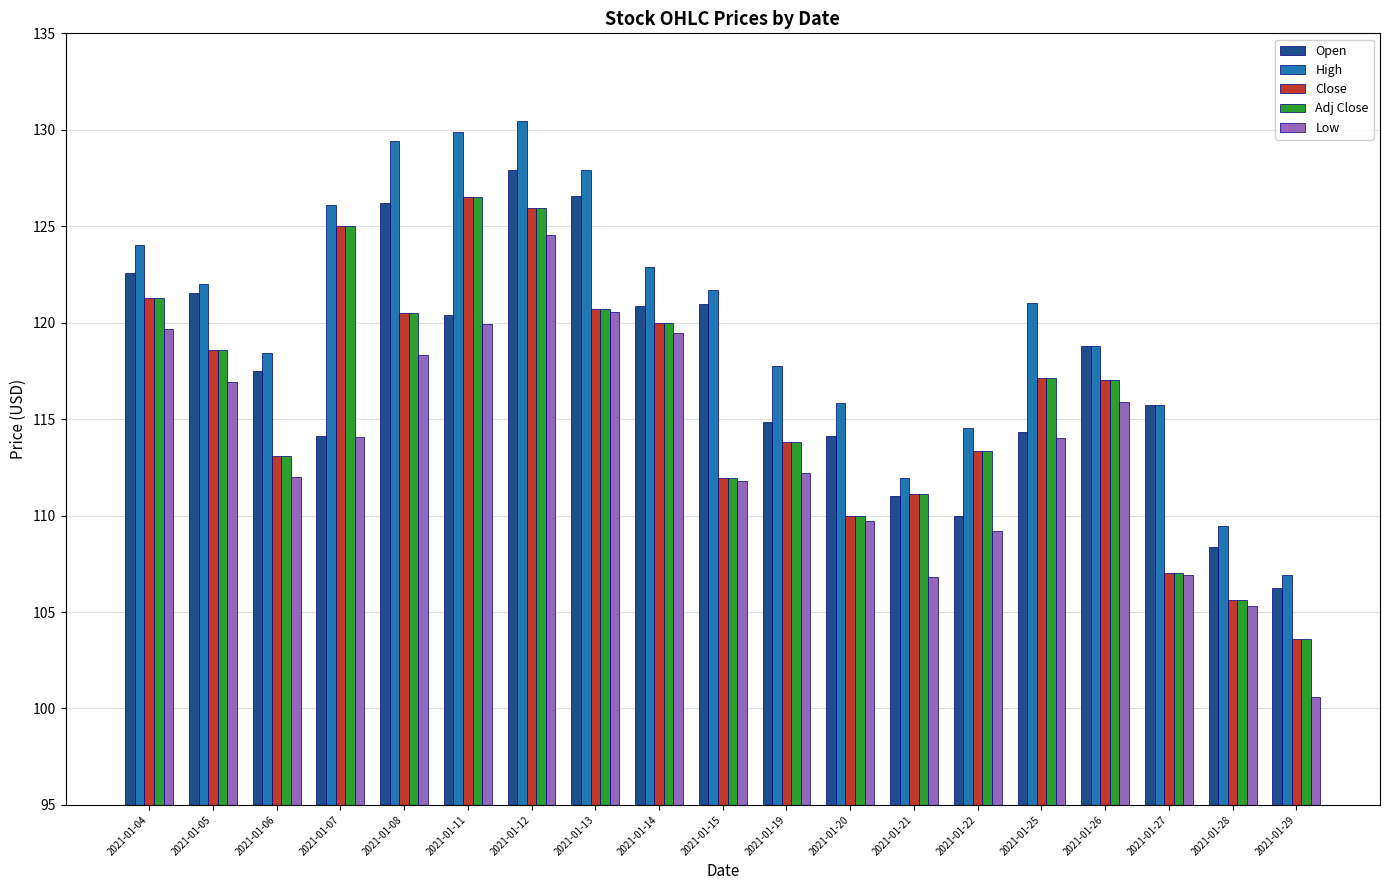

How many groups of bars are there?

19